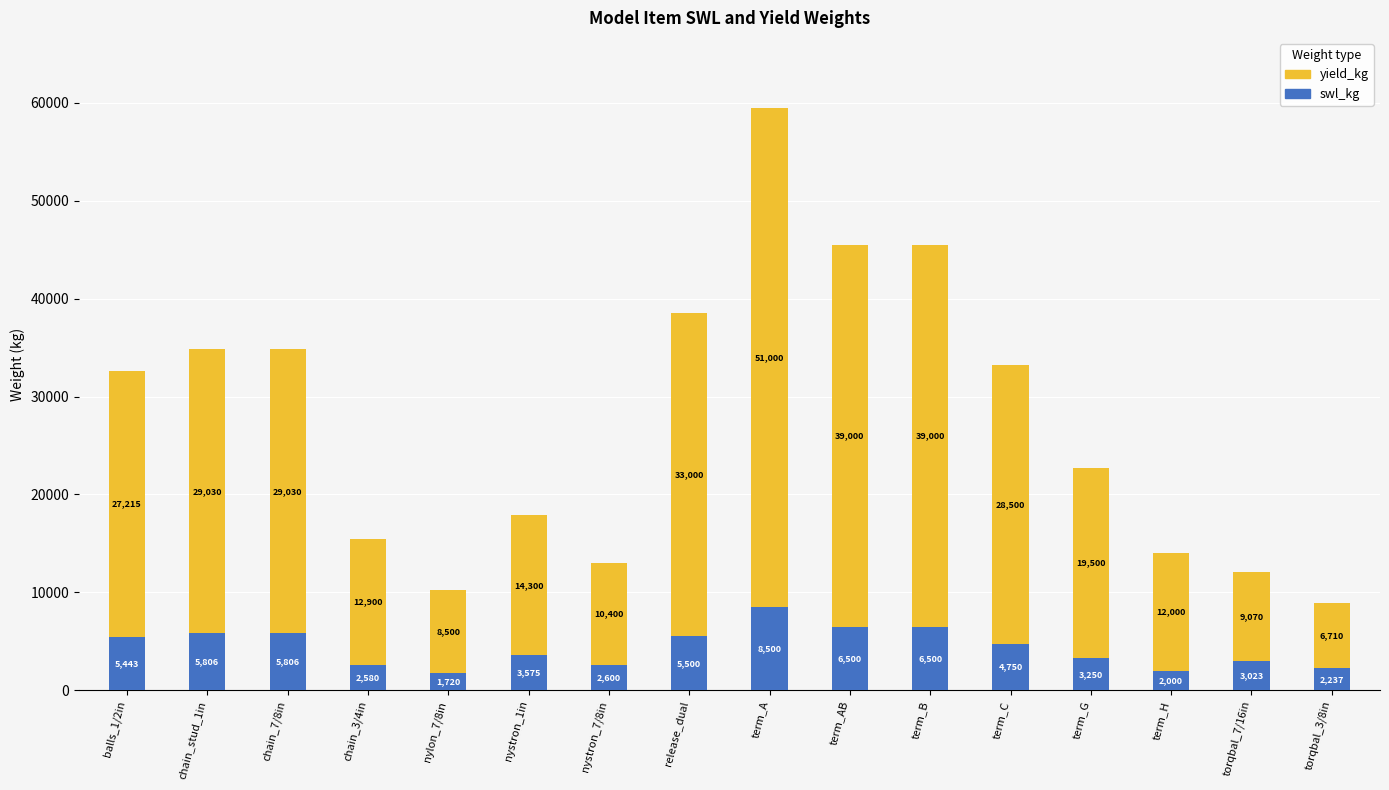

What value does the swl_kg series have at nystron_7/8in?

2600